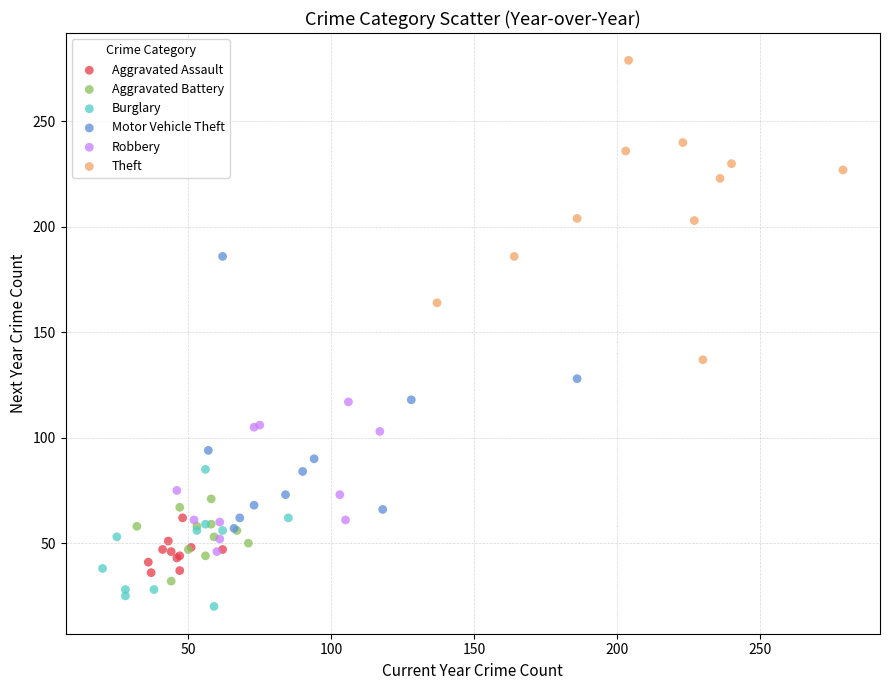

Which series reaches the maximum Y coordinate?

Theft